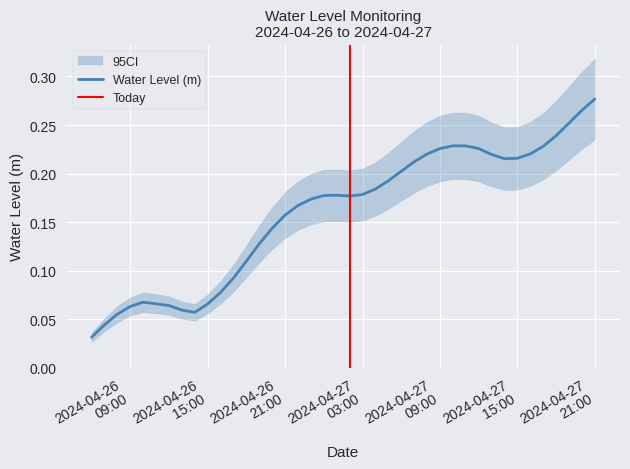

List the labels in order of value, largest first.

2024-04-27 21:00:00, 2024-04-27 20:00:00, 2024-04-27 19:00:00, 2024-04-27 18:00:00, 2024-04-27 10:00:00, 2024-04-27 11:00:00, 2024-04-27 17:00:00, 2024-04-27 09:00:00, 2024-04-27 12:00:00, 2024-04-27 16:00:00, 2024-04-27 08:00:00, 2024-04-27 13:00:00, 2024-04-27 15:00:00, 2024-04-27 14:00:00, 2024-04-27 07:00:00, 2024-04-27 06:00:00, 2024-04-27 05:00:00, 2024-04-27 04:00:00, 2024-04-27 03:00:00, 2024-04-27 01:00:00, 2024-04-27 00:00:00, 2024-04-27 02:00:00, 2024-04-26 23:00:00, 2024-04-26 22:00:00, 2024-04-26 21:00:00, 2024-04-26 20:00:00, 2024-04-26 19:00:00, 2024-04-26 18:00:00, 2024-04-26 17:00:00, 2024-04-26 16:00:00, 2024-04-26 10:00:00, 2024-04-26 11:00:00, 2024-04-26 15:00:00, 2024-04-26 12:00:00, 2024-04-26 09:00:00, 2024-04-26 13:00:00, 2024-04-26 14:00:00, 2024-04-26 08:00:00, 2024-04-26 07:00:00, 2024-04-26 06:00:00